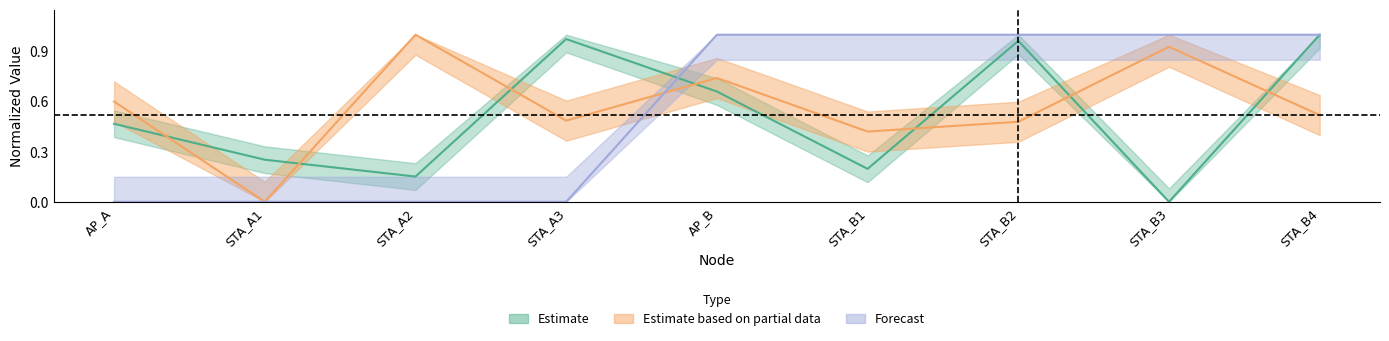

What is the label of the 5th point from the right?

AP_B